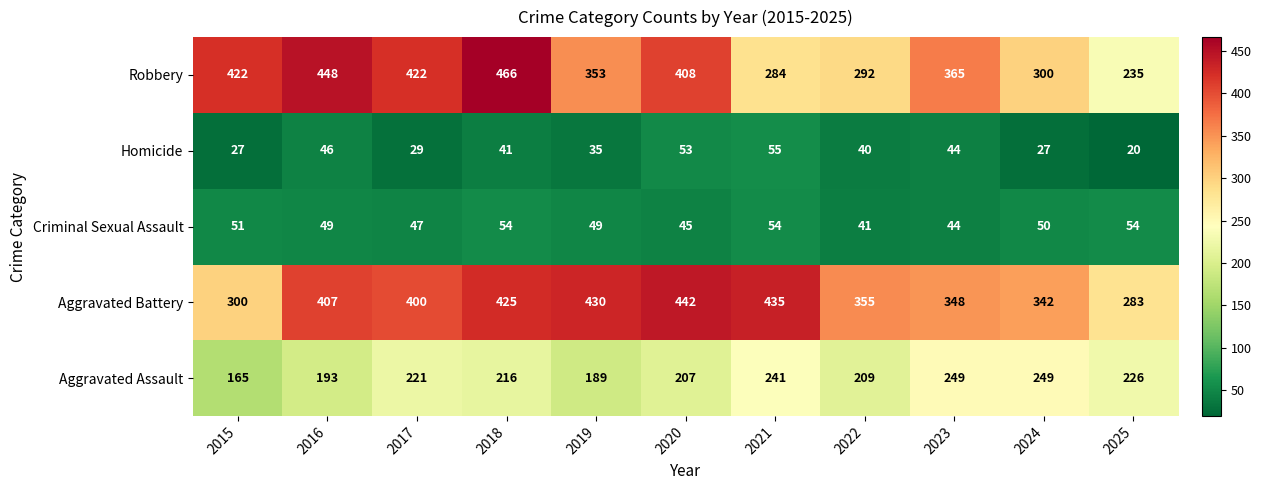

Where is Aggravated Battery nearest to the value 362?

2022